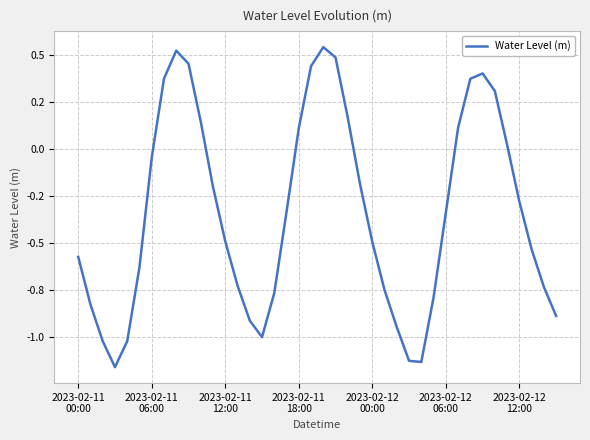

At which category does the data reach its first local peak?

8